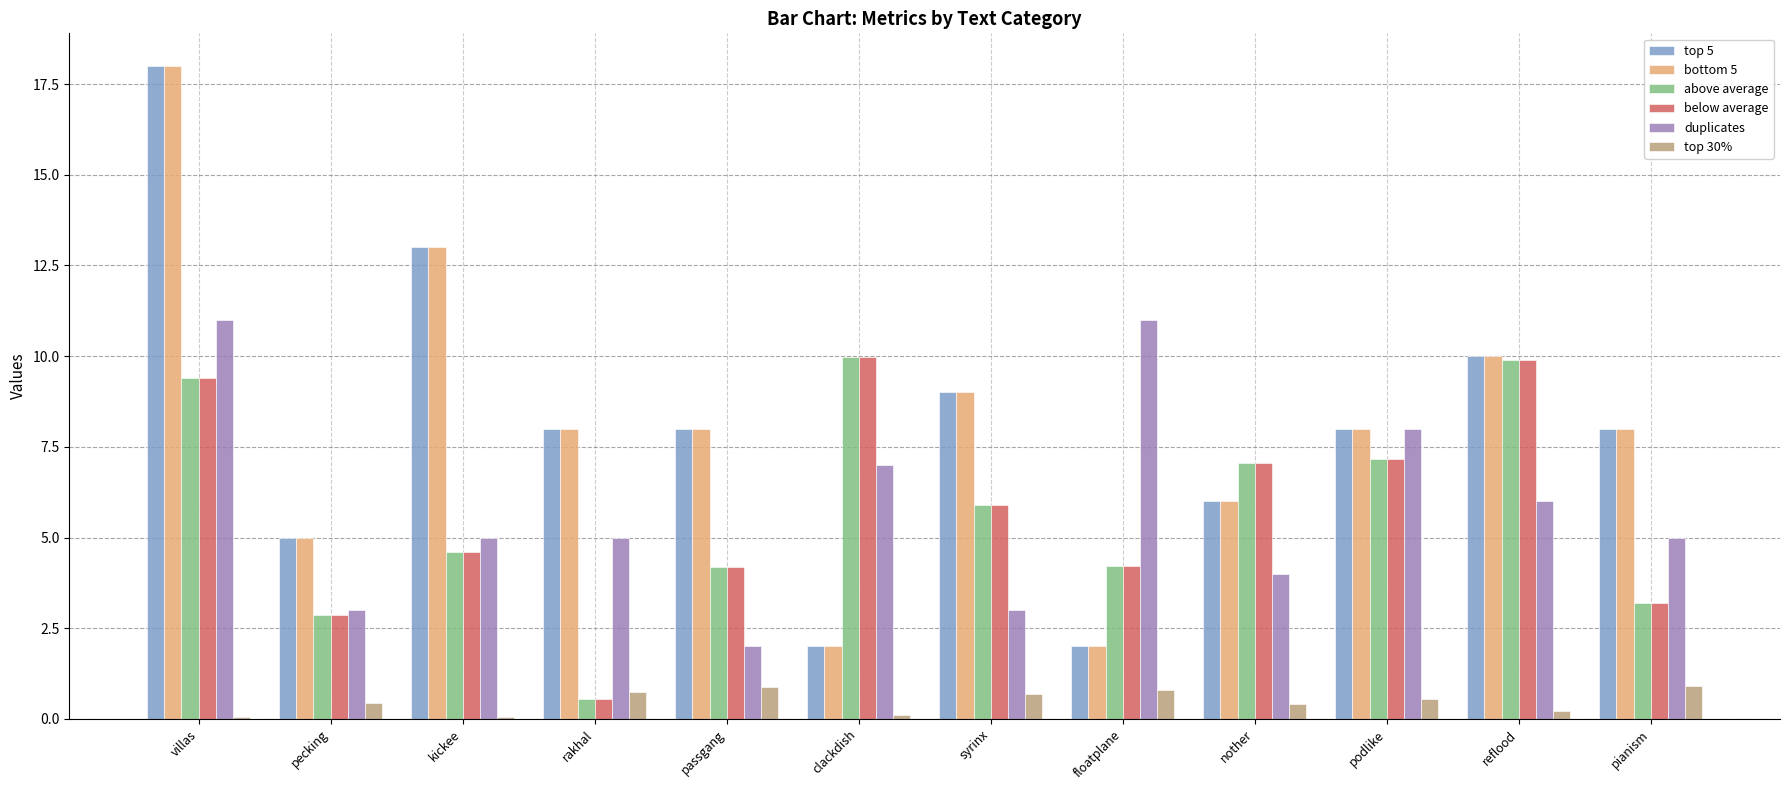

Which category has the highest value in the bottom 5 series?

villas